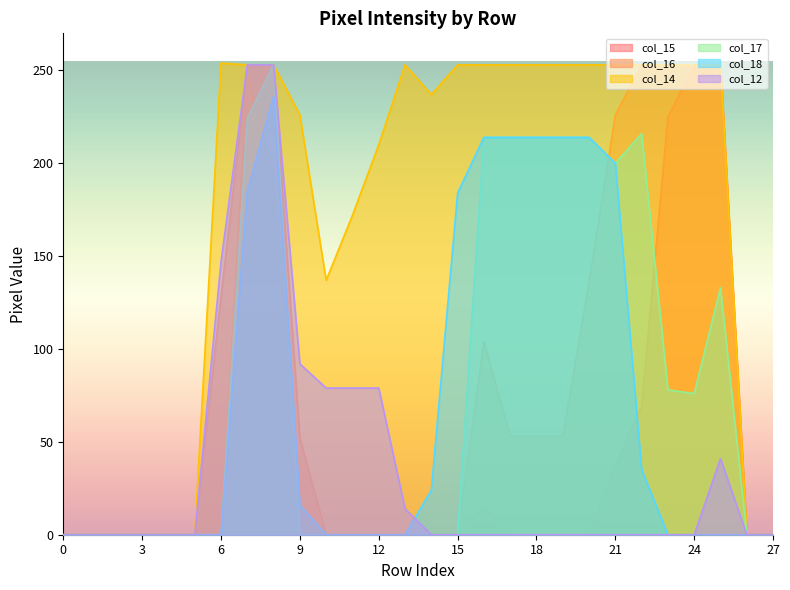

Reading left to right, transcribe all the data shown in this chart.

col_15: 0	0	0	0	0	0	128	252	253	52	0	0	0	0	0	0	15	0	0	0	0	37	69	225	253	253	0	0
col_16: 0	0	0	0	0	0	0	248	196	9	0	0	0	0	0	0	104	53	53	53	136	226	253	253	252	253	0	0
col_14: 0	0	0	0	0	0	254	253	253	226	137	172	210	253	237	253	253	253	253	253	253	253	253	253	253	253	0	0
col_17: 0	0	0	0	0	0	0	224	253	0	0	0	0	0	0	0	214	214	214	214	214	200	216	78	76	133	0	0
col_18: 0	0	0	0	0	0	0	185	236	16	0	0	0	0	24	184	214	214	214	214	214	200	35	0	0	0	0	0
col_12: 0	0	0	0	0	0	147	253	253	92	79	79	79	14	0	0	0	0	0	0	0	0	0	0	0	41	0	0